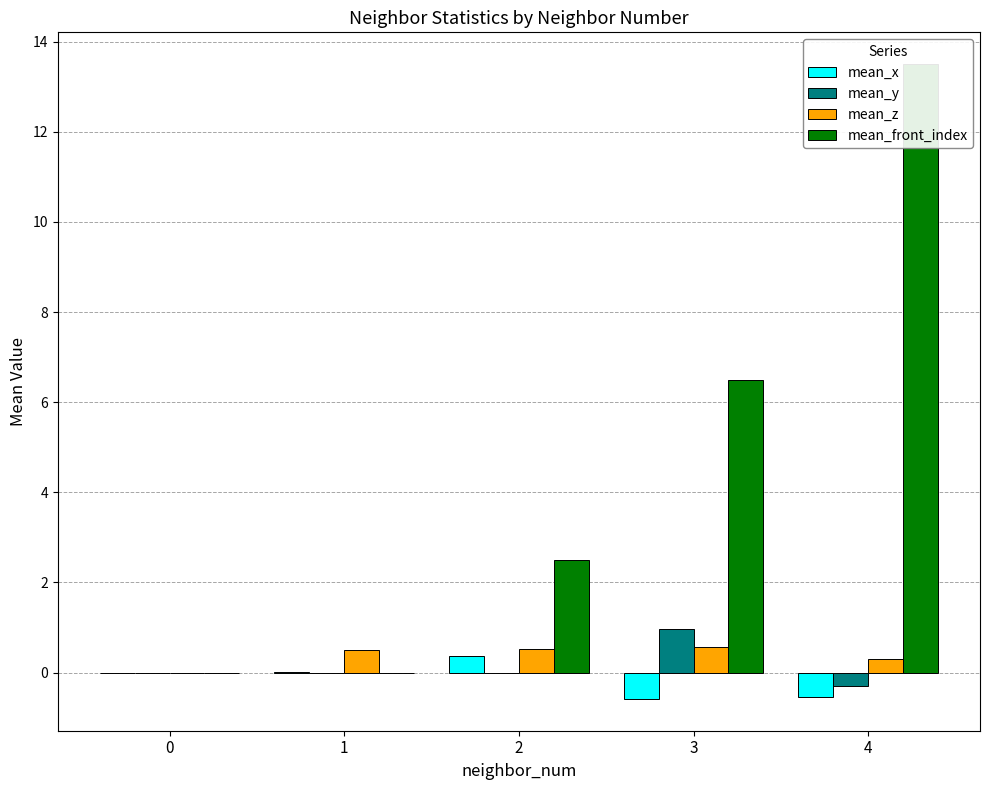

How many positive values does the mean_x series have?

2